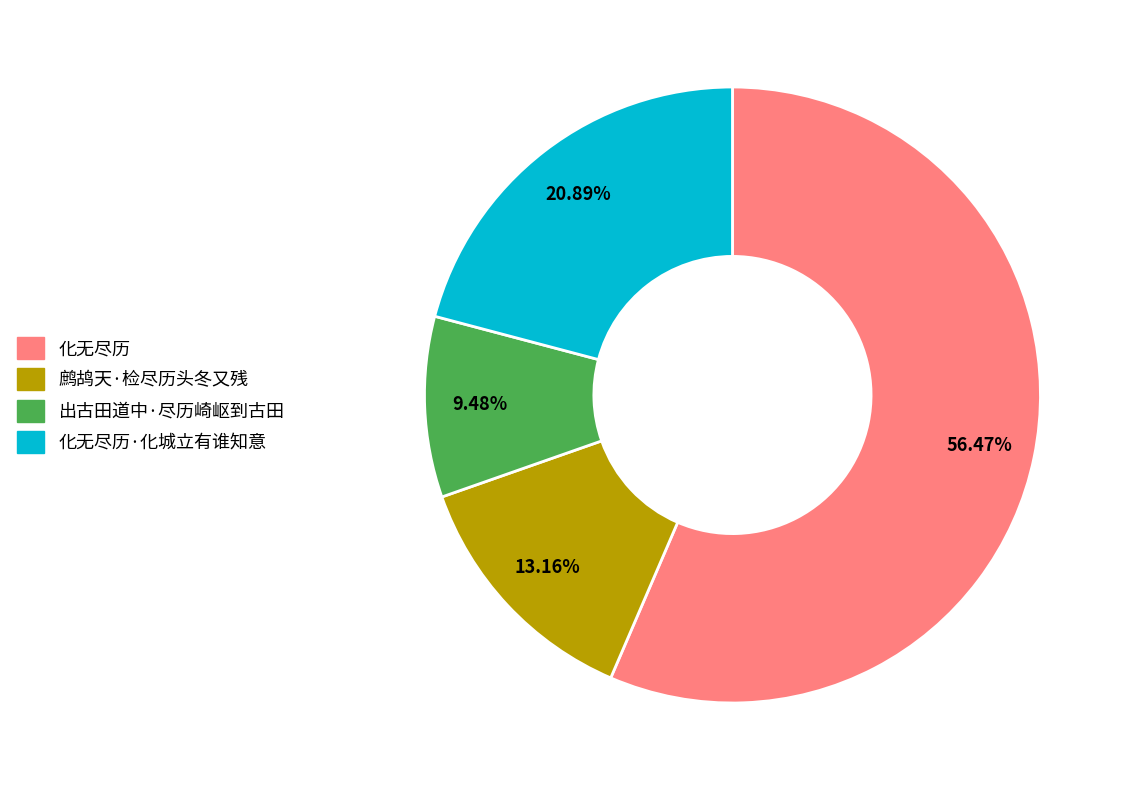

True or false: 化无尽历 accounts for 67% of the total.

False